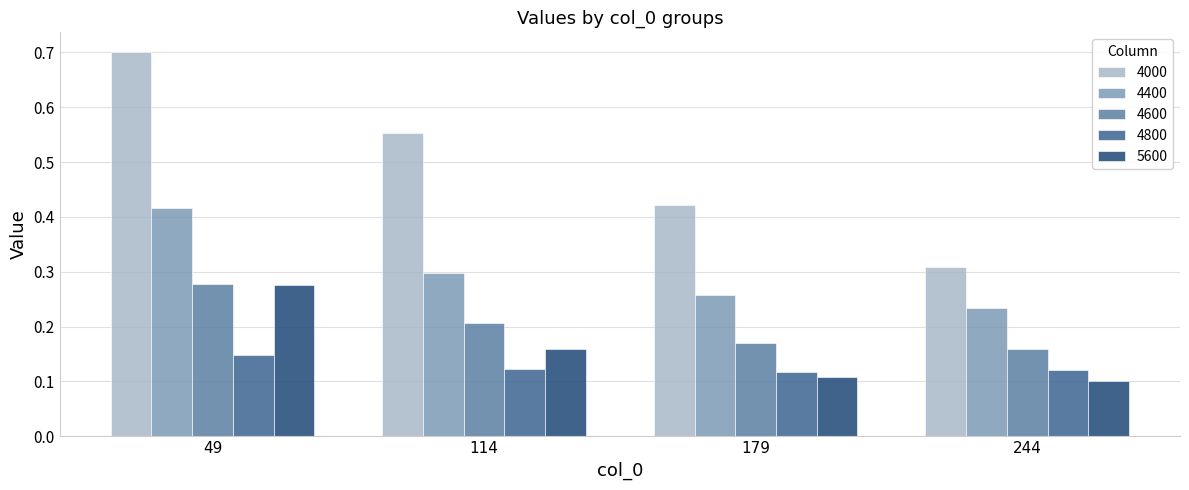

What are all the series names shown in the legend?

4000, 4400, 4600, 4800, 5600